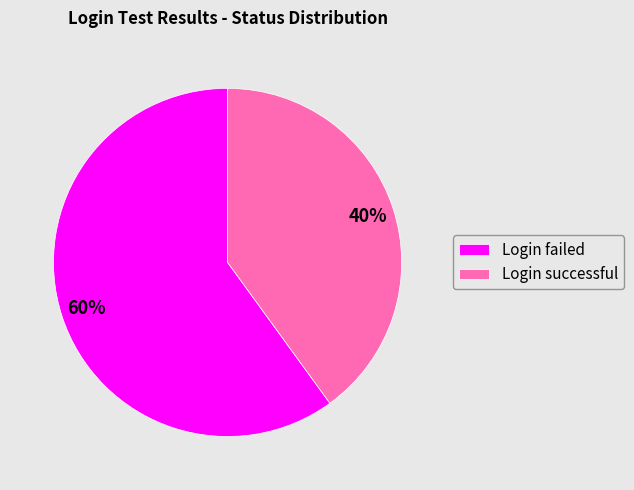

The Login successful slice represents 40% of the pie. True or false?

True